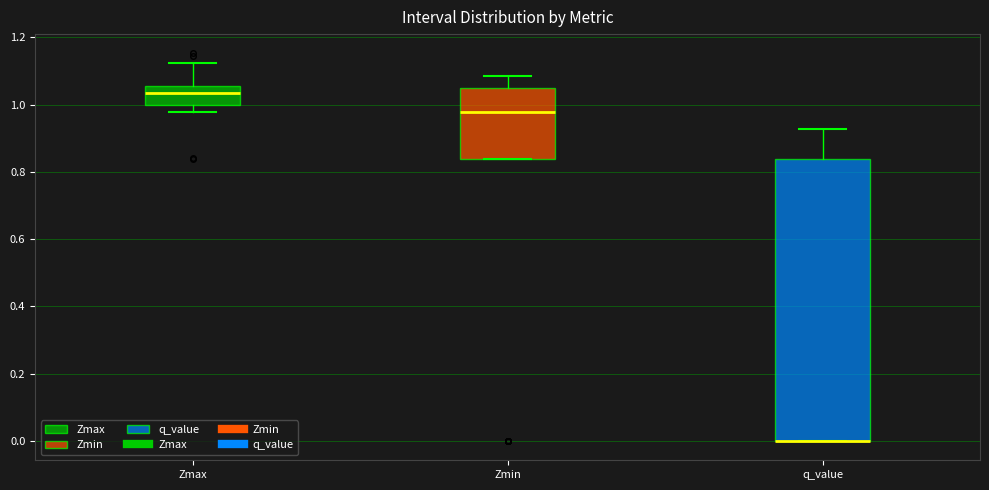

Reading left to right, transcribe this box plot: for each box, give where its median line is, the range the box spans, and where its two whiskers end, as read against the y-axis. The values are not printed on the chart, so give them approximately, as read against the axis.

Zmax: median 1.04, box 1.00 to 1.06, whiskers 0.98 to 1.12
Zmin: median 0.98, box 0.84 to 1.04, whiskers 0.84 to 1.08
q_value: median 0.00 (drawn on the box's lower edge), box 0.00 to 0.84, whiskers 0.00 to 0.92